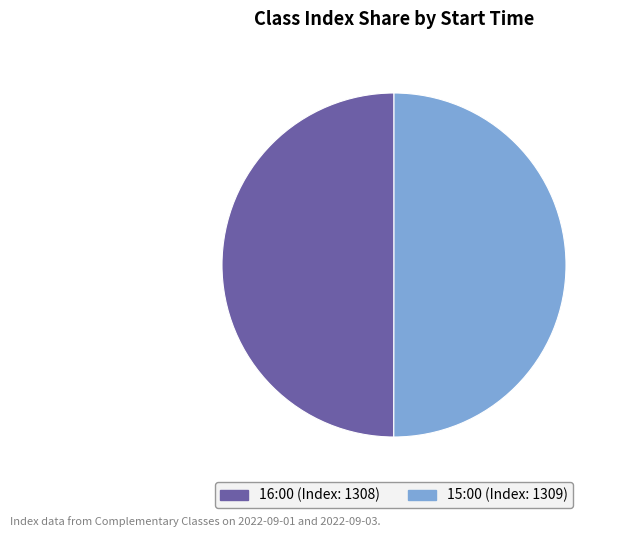

The 16:00 (Index: 1308) slice represents 64% of the pie. True or false?

False